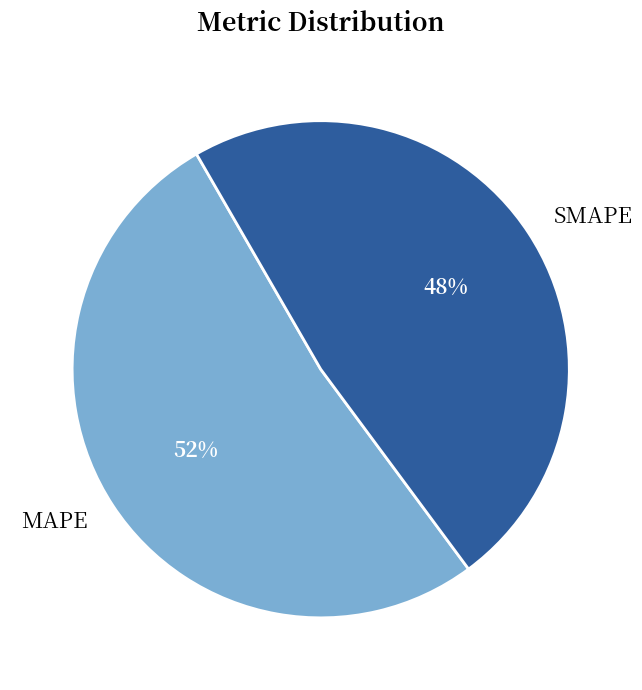

Rank the categories by value from lowest to highest.

SMAPE, MAPE